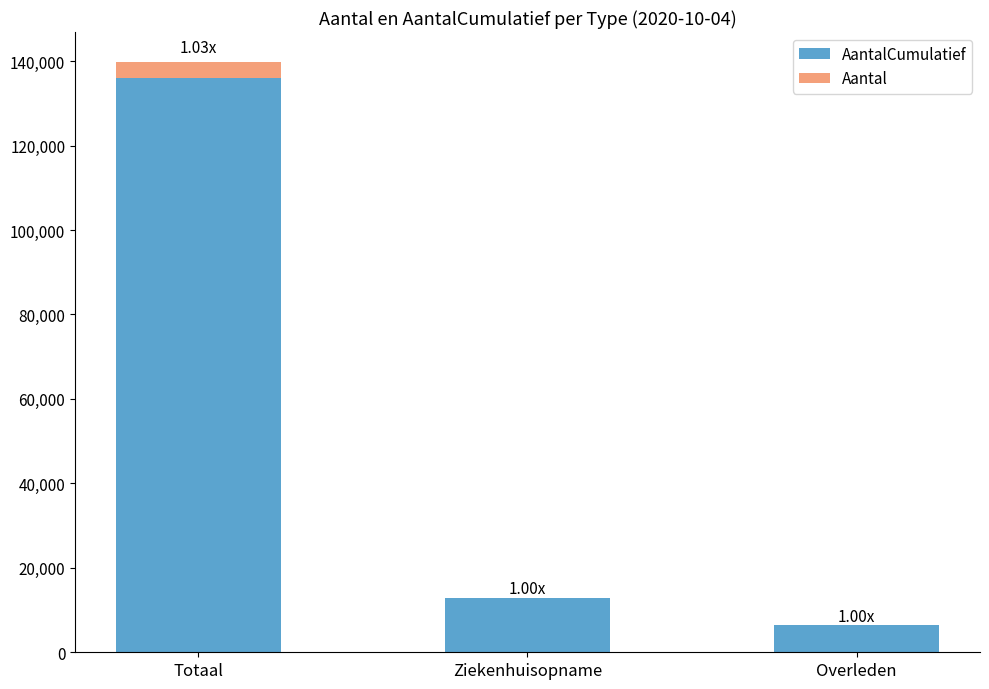

At which category is the sum across all series the highest?

Totaal